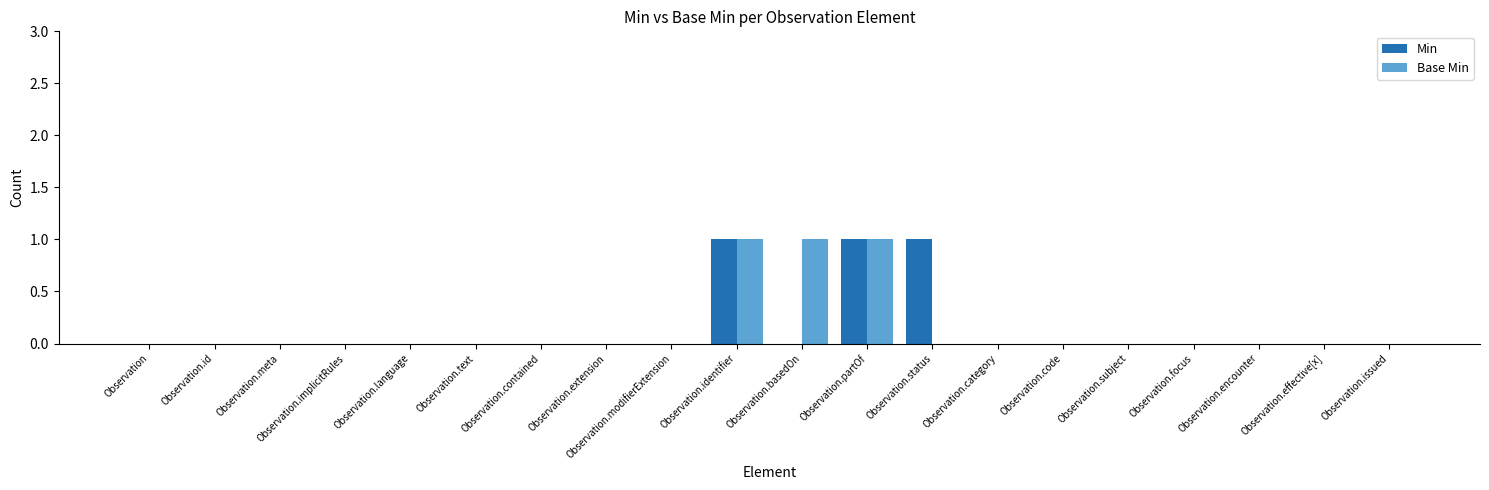

The value of Min at Observation.subject is -1. True or false?

False